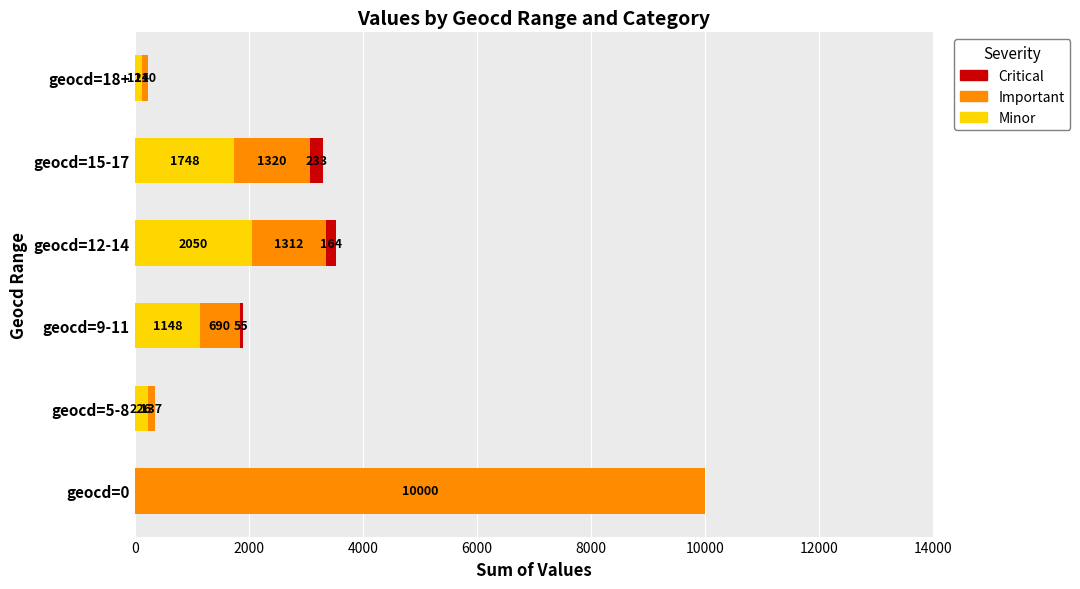

The value of Minor at geocd=12-14 is 3373. True or false?

False